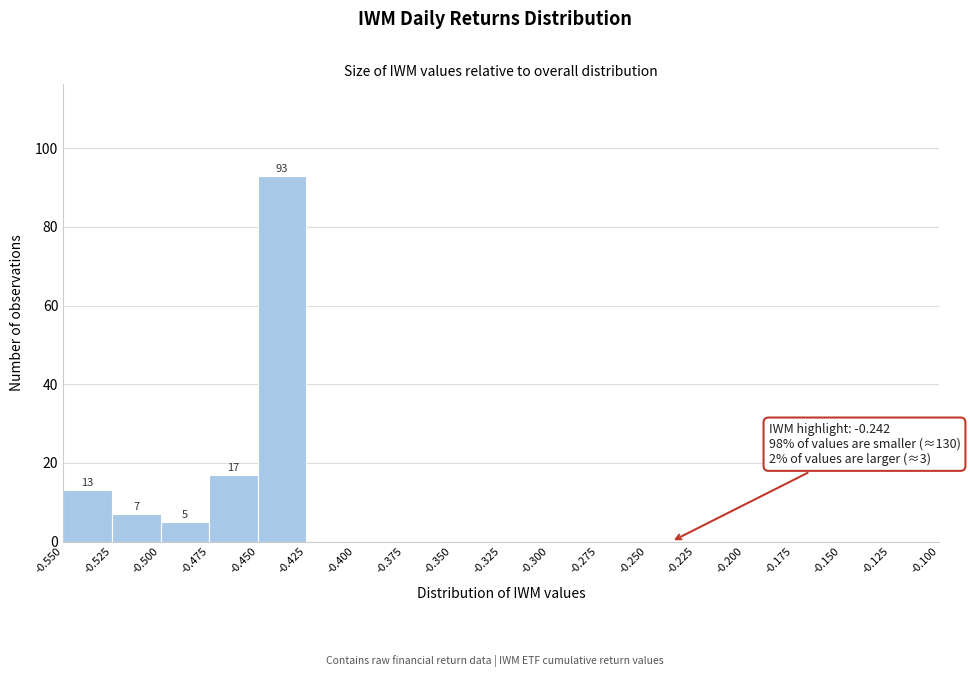

Which range on the x-axis has the tallest bar?

-0.450 to -0.425